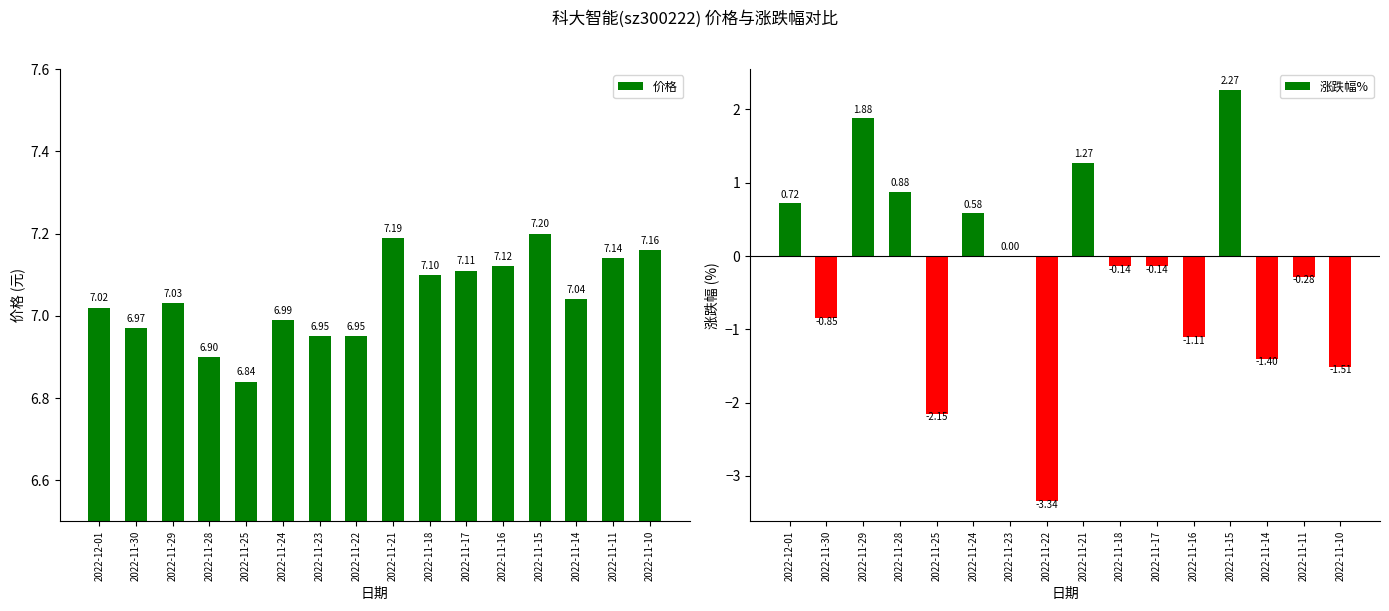

How many bars are there in total?

32